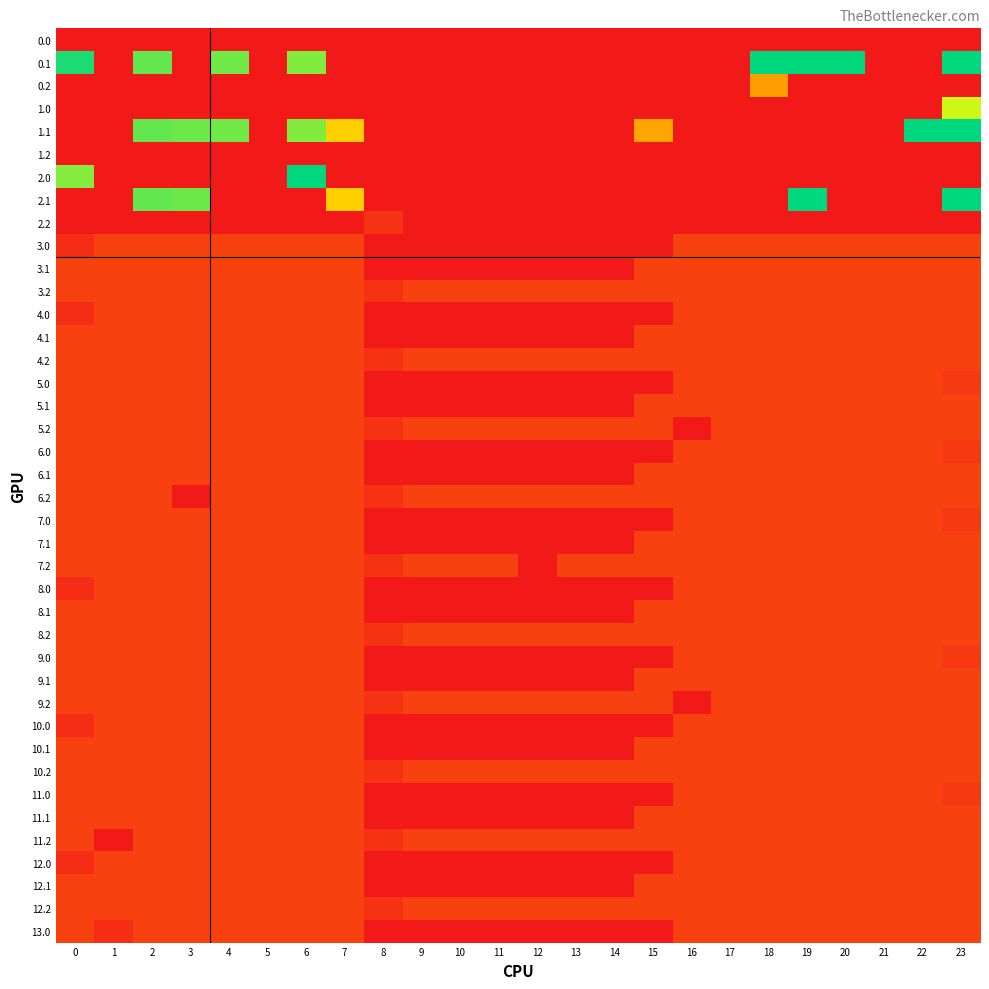

Which series changed the most between 0 and 3?

0.1